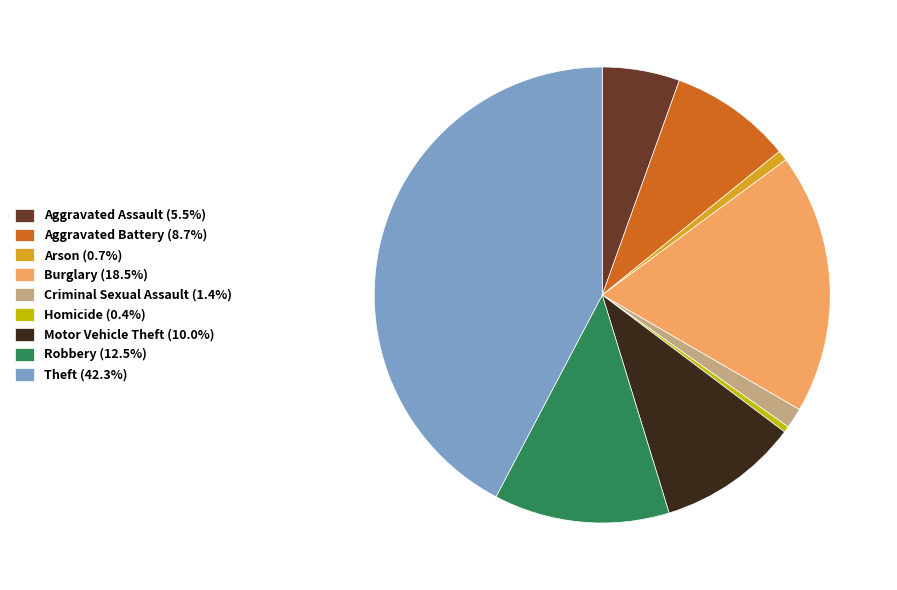

How many segments does this pie chart have?

9